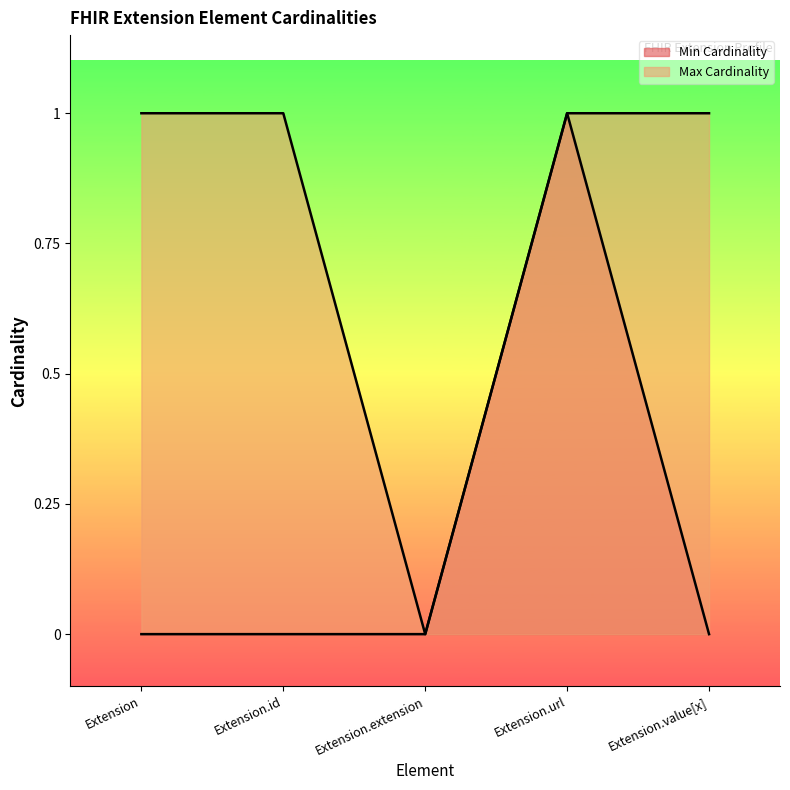

True or false: Min Cardinality and Max Cardinality cross at least once.

False